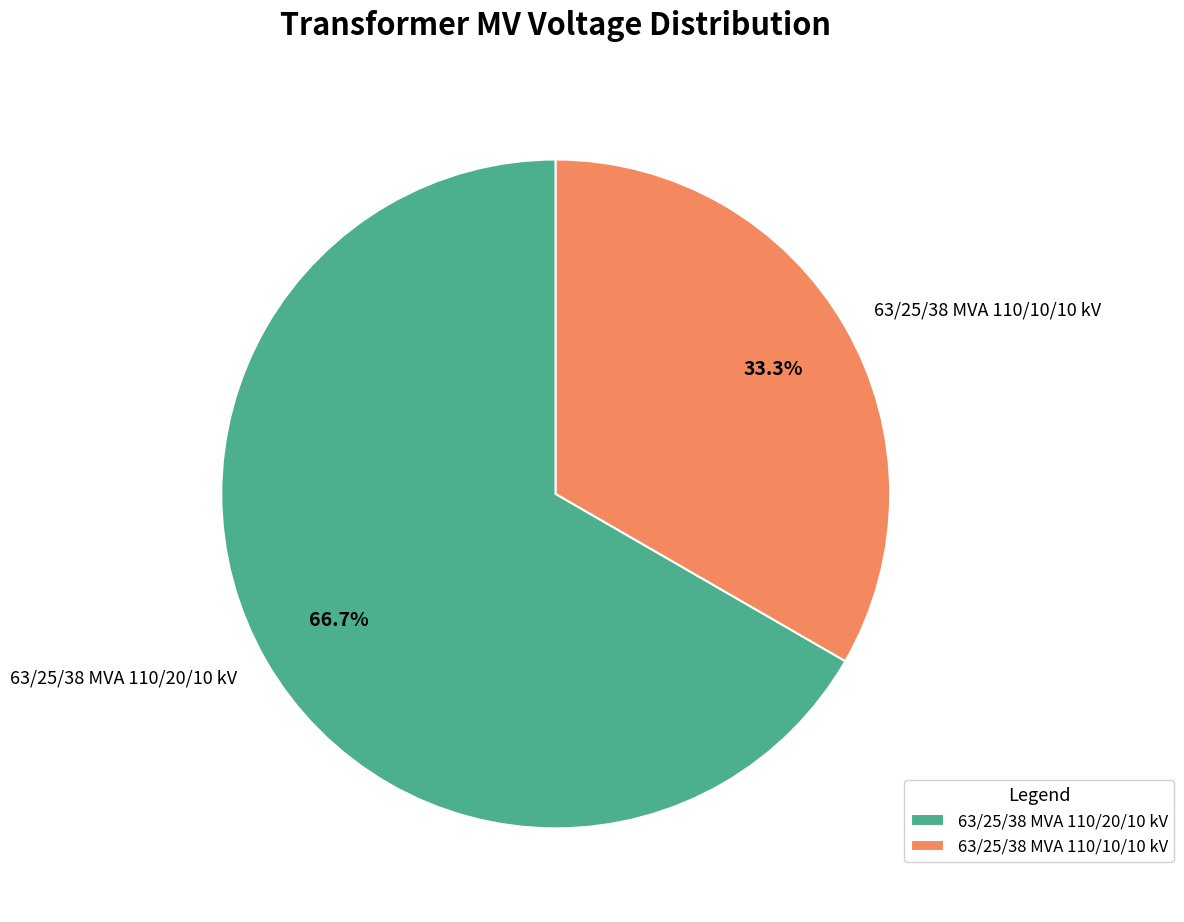

How much of the chart is everything except 63/25/38 MVA 110/10/10 kV?

66.7%